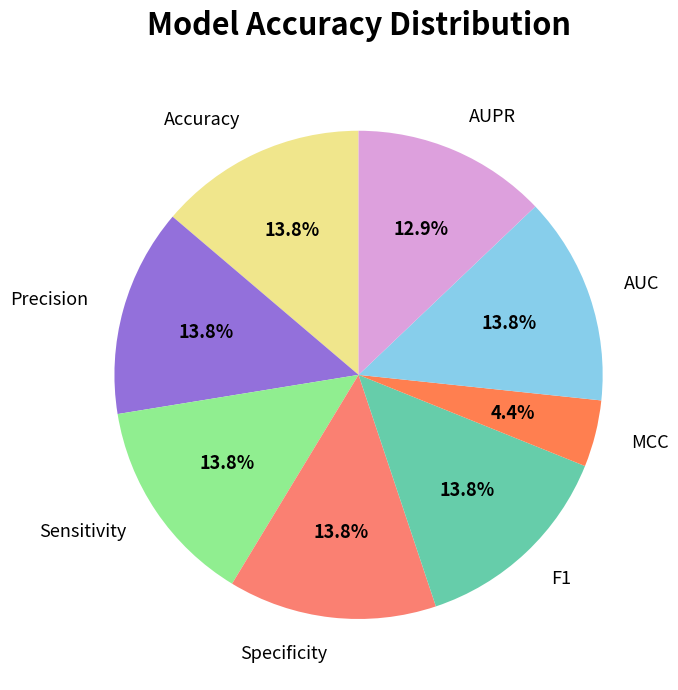

Is it true that Accuracy is 1% of the pie?

False